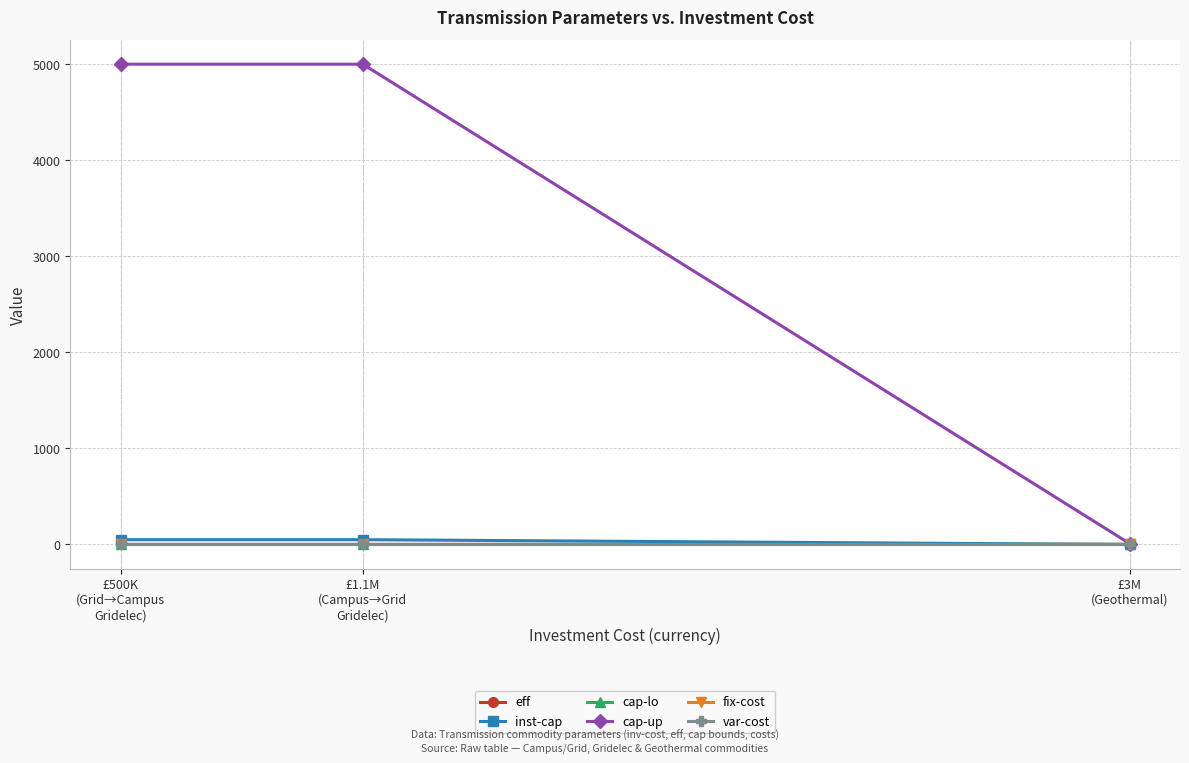

What position from the right is £3M
(Geothermal)?

1